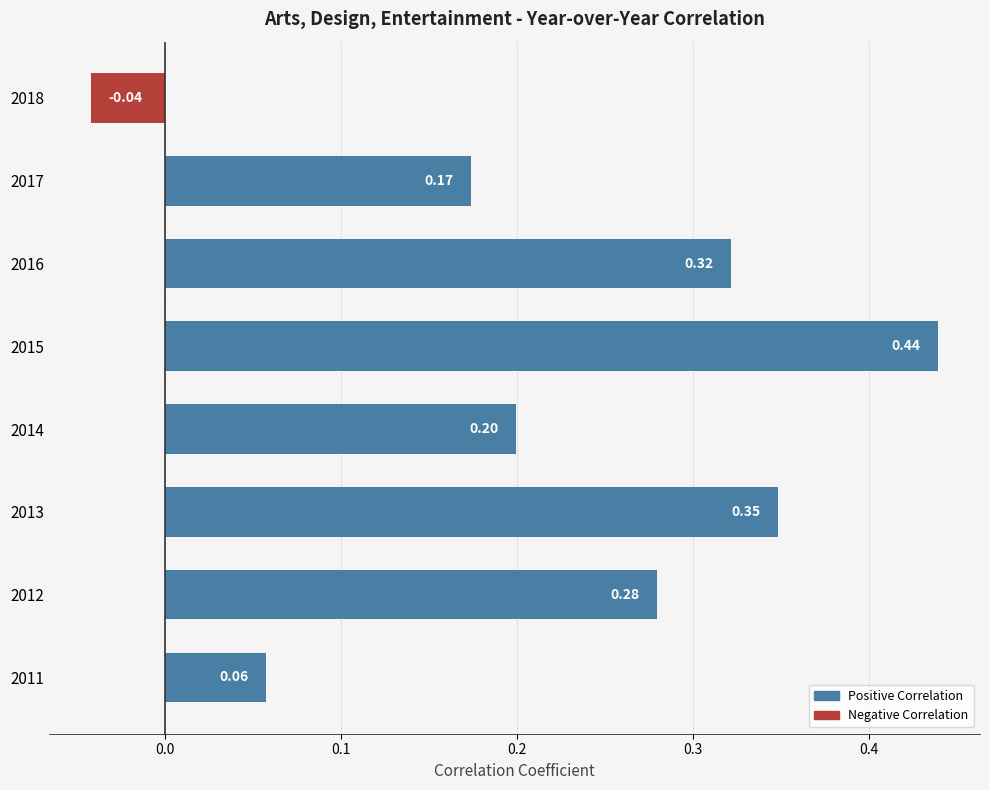

What is the change in value from 2011 to 2017?

+0.1